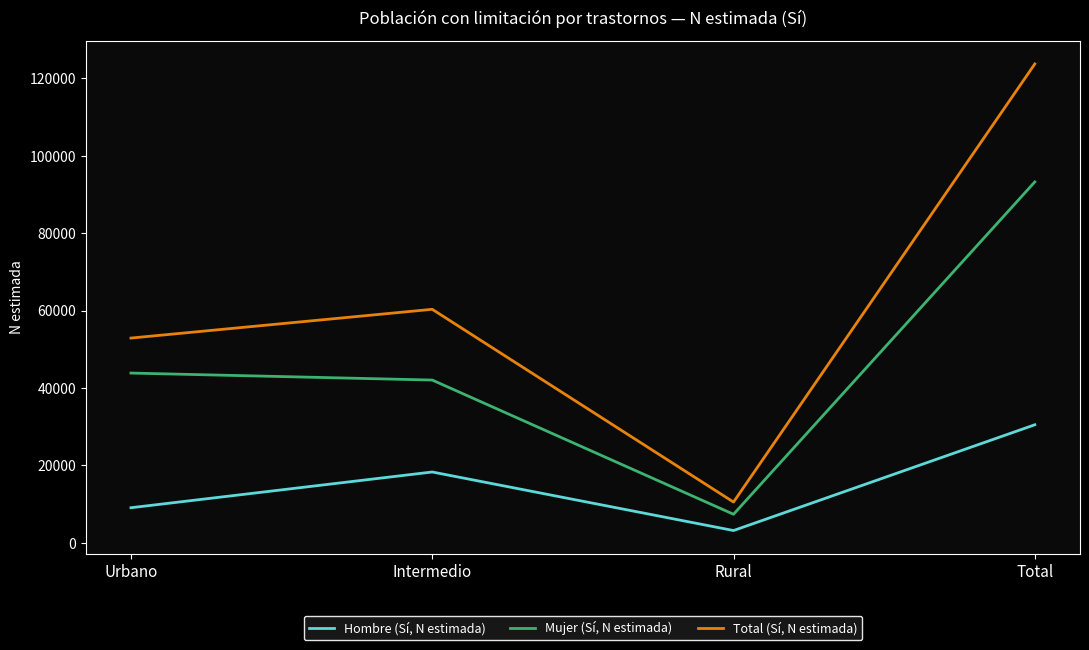

What is the highest value of the Total (Sí, N estimada) series?

123716